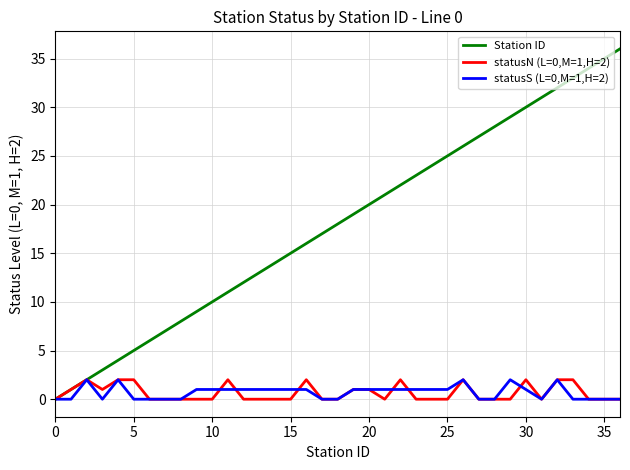

What is the greatest value displayed?

36